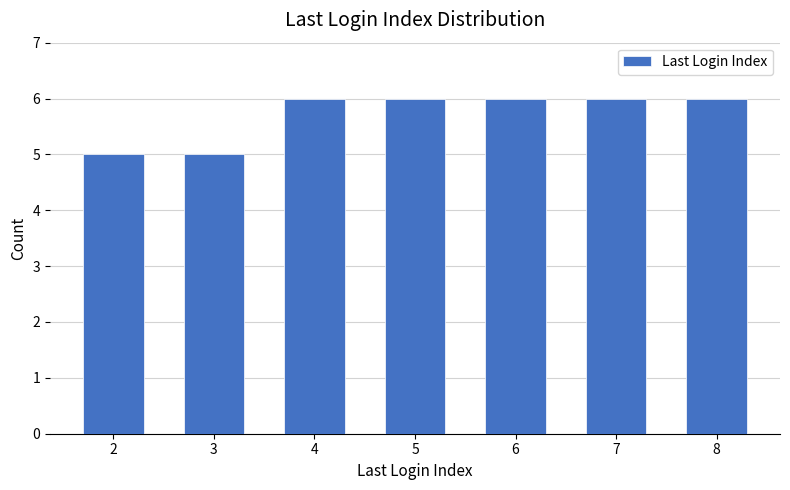

Reading left to right, list all the values displayed in this chart.

5	5	6	6	6	6	6